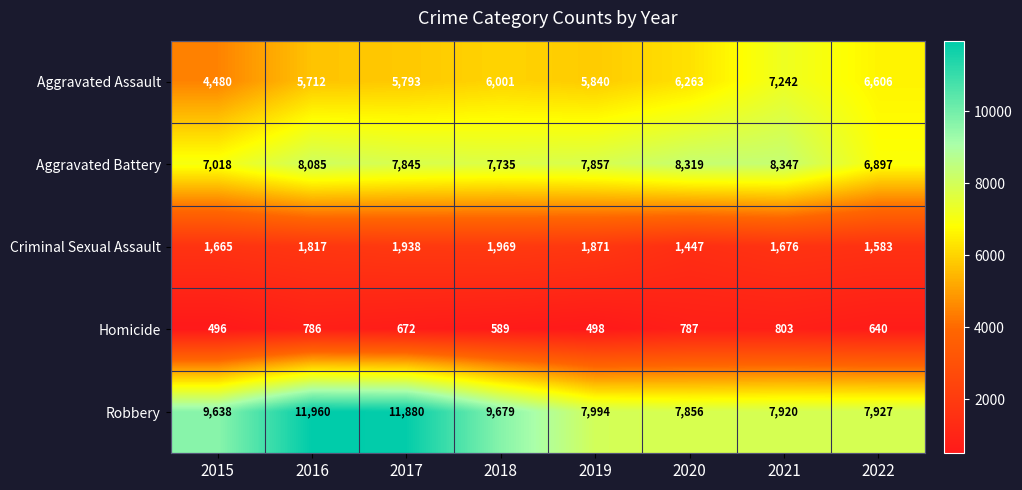

True or false: Aggravated Assault has a value of 6606 at 2022.

True